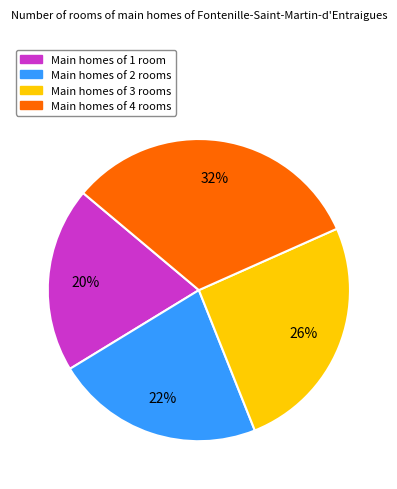

Do Main homes of 1 room and Main homes of 2 rooms together represent more than half of the pie?

No